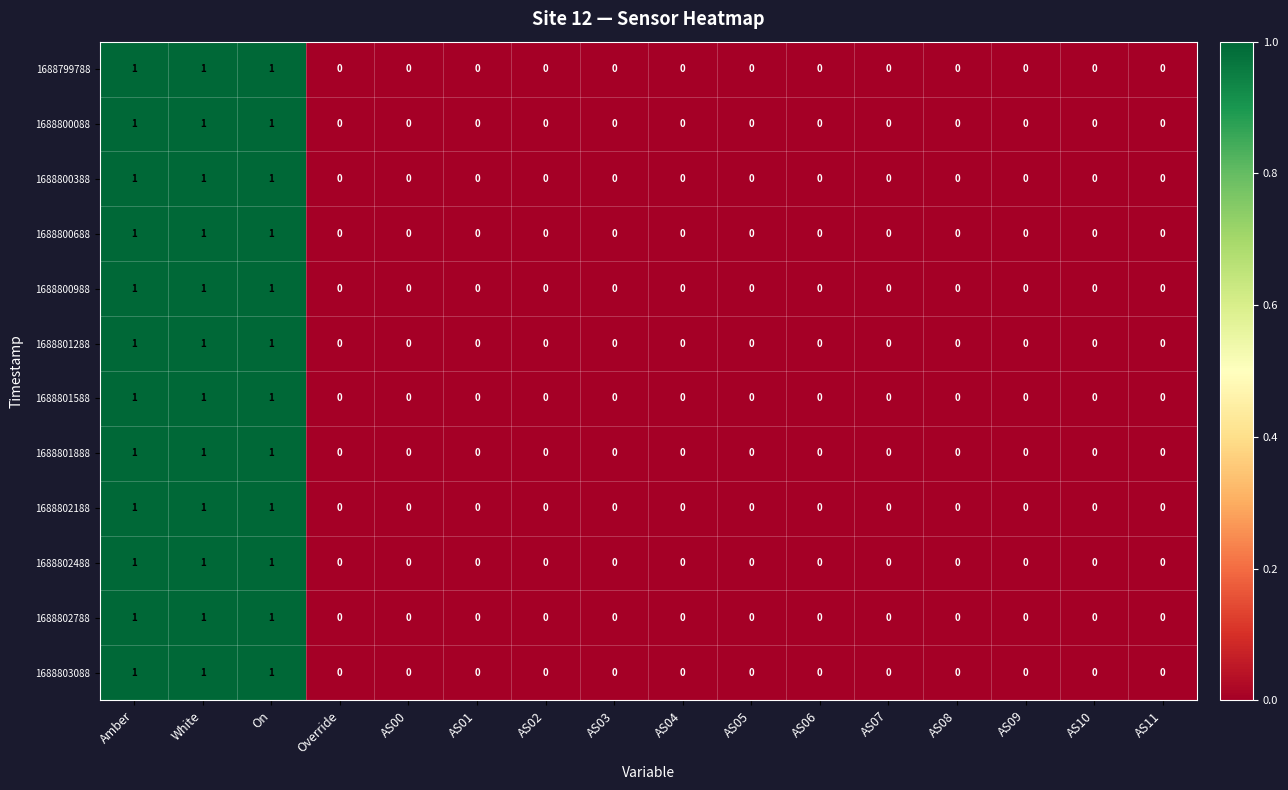

True or false: 1688801888 has a value of -1 at AS10.

False